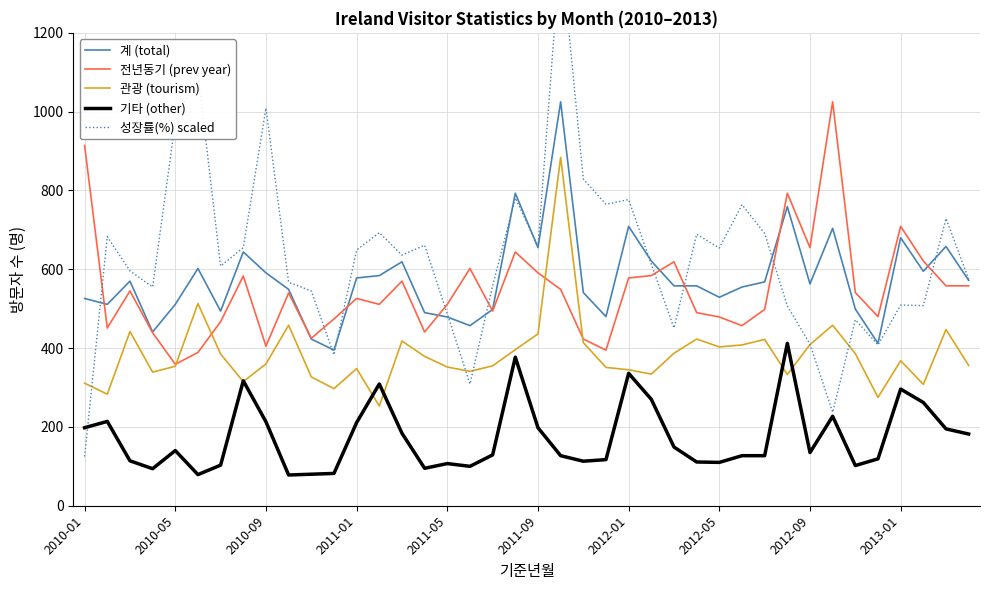

Count the number of data series in this chart.

5